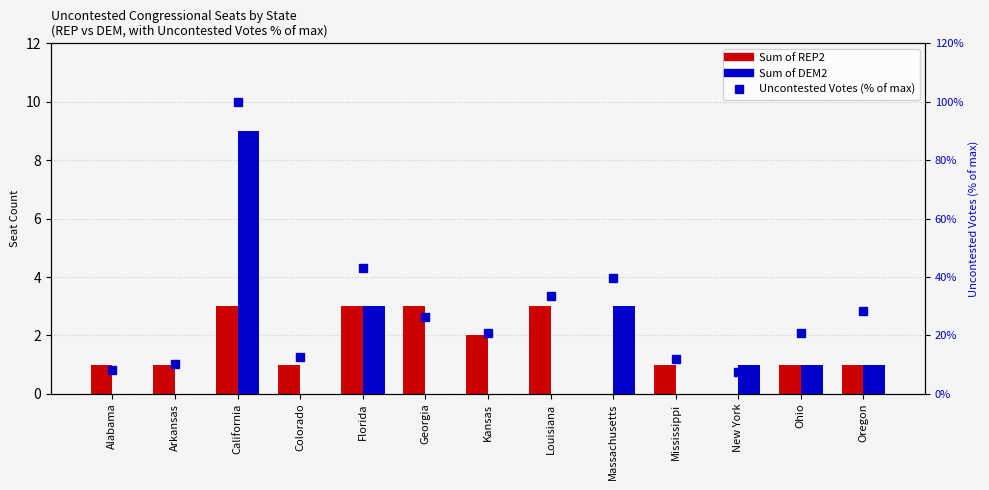

Which category has the lowest value in the Sum of DEM2 series?

Alabama